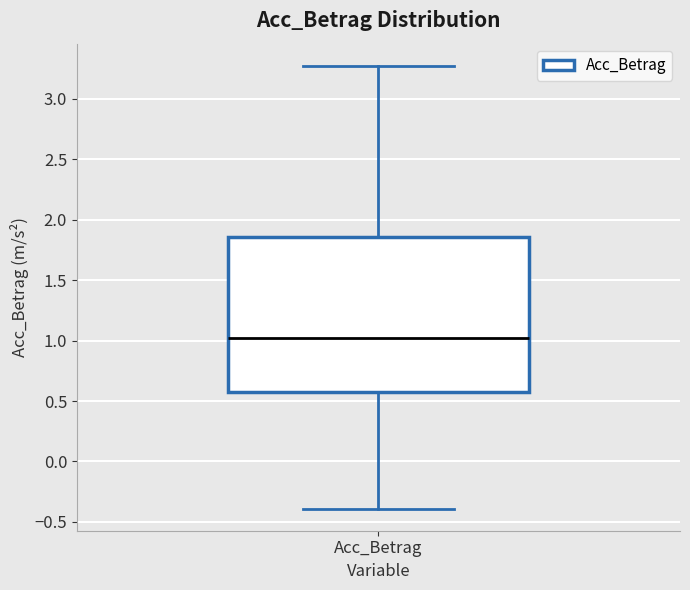

Where is the upper edge of the box for Acc_Betrag on the y-axis? The values are not printed on the chart, so give them approximately, as read against the axis.

1.85